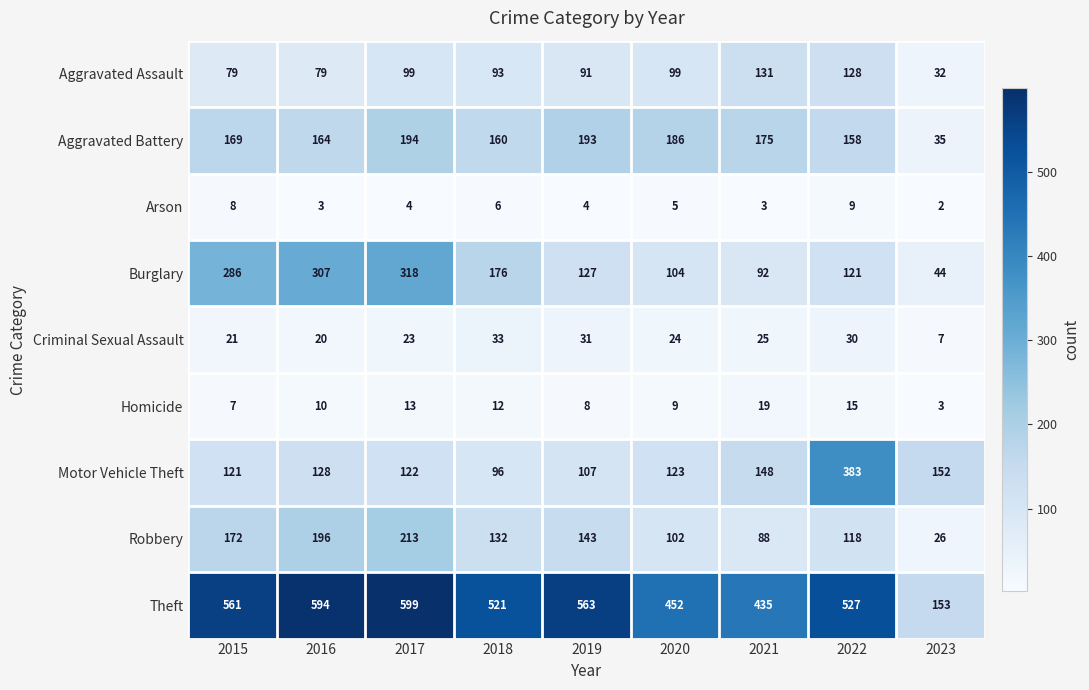

What is the total value across all series at 2017?

1585